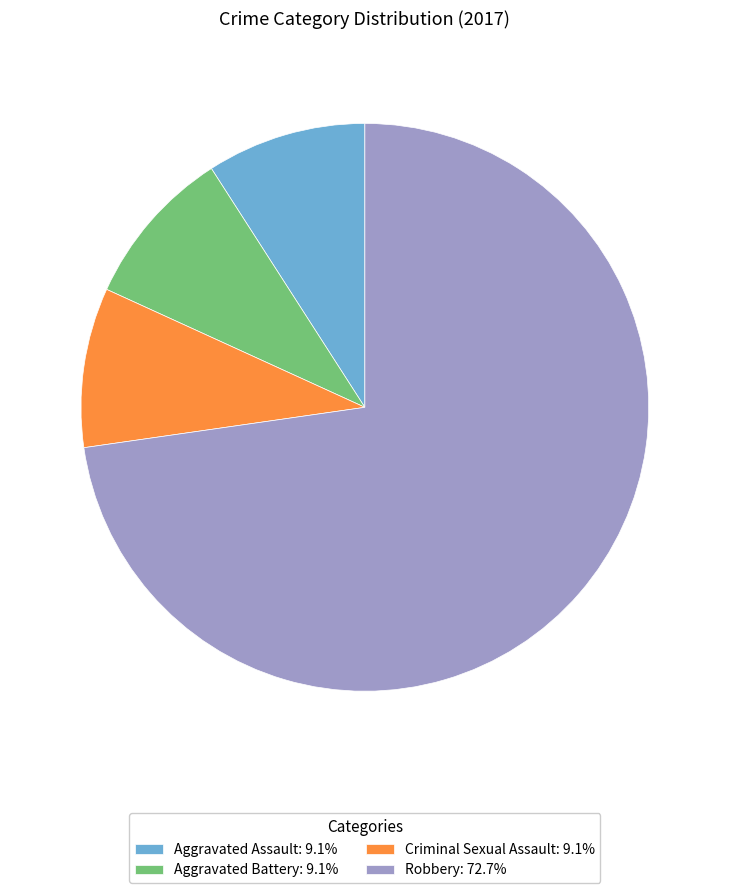

Combined, do Robbery: 72.7% and Aggravated Assault: 9.1% account for over 50%?

Yes